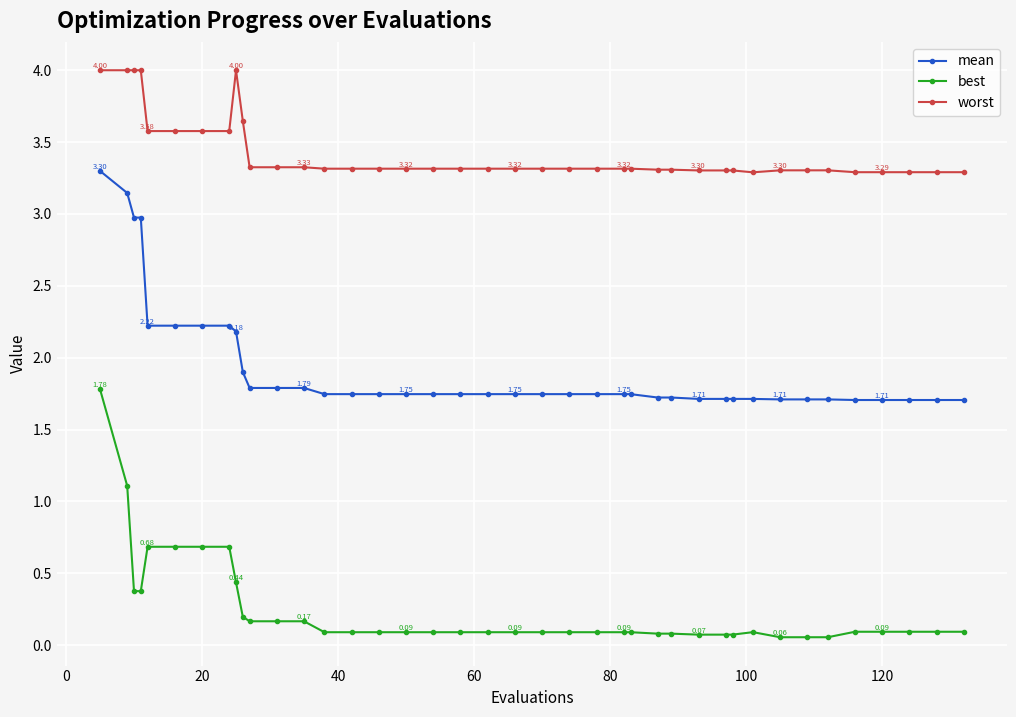

Rank the series by their average value, from highest to lowest.

worst, mean, best